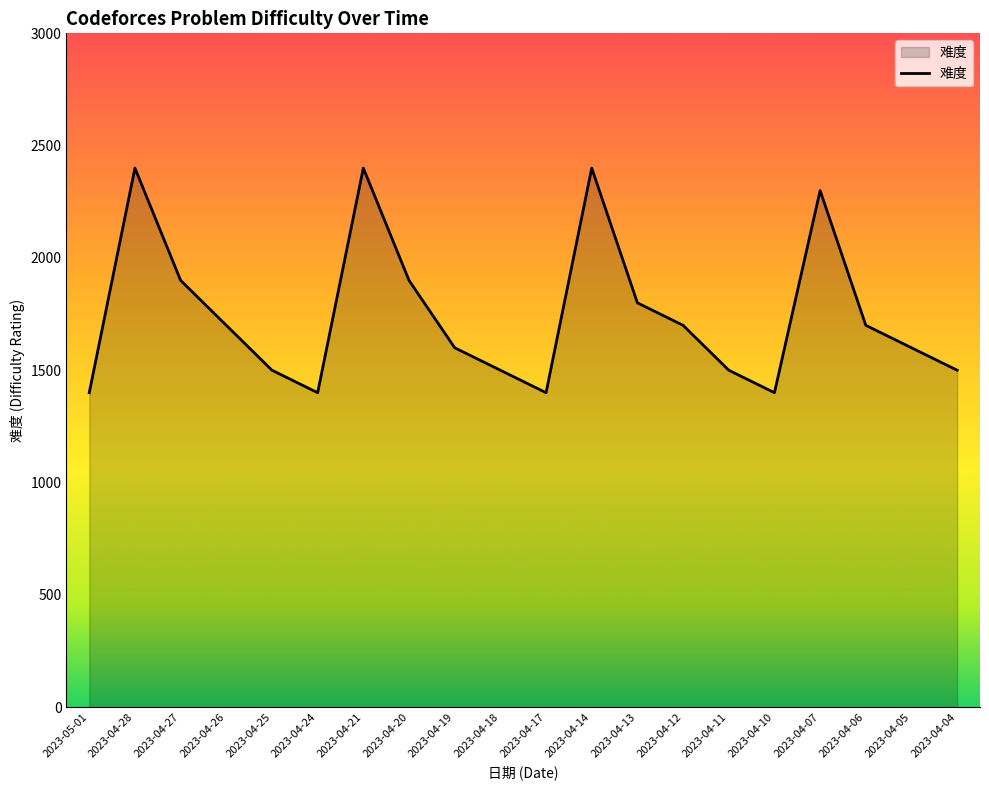

Reading left to right, what are all the values shown in this chart?

1400	2400	1900	1700	1500	1400	2400	1900	1600	1500	1400	2400	1800	1700	1500	1400	2300	1700	1600	1500